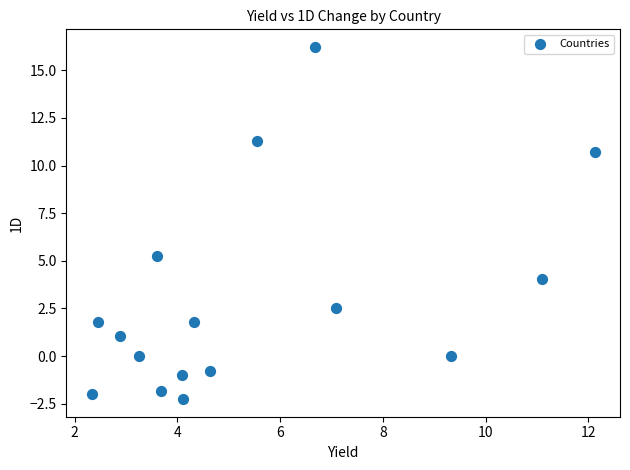

What is the range of Y values (max minus min)?

18.5